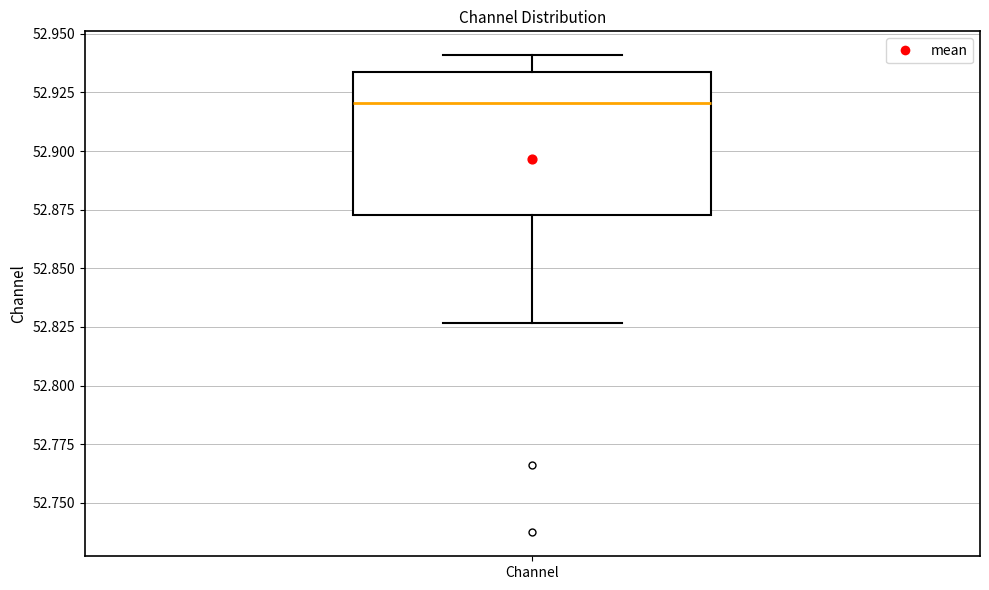

Read this box plot against the y-axis: the position of the median line, the range covered by the box, and the ends of both whiskers. The values are not printed on the chart, so give them approximately, as read against the axis.

median 52.920, box 52.875 to 52.935, whiskers 52.825 to 52.940